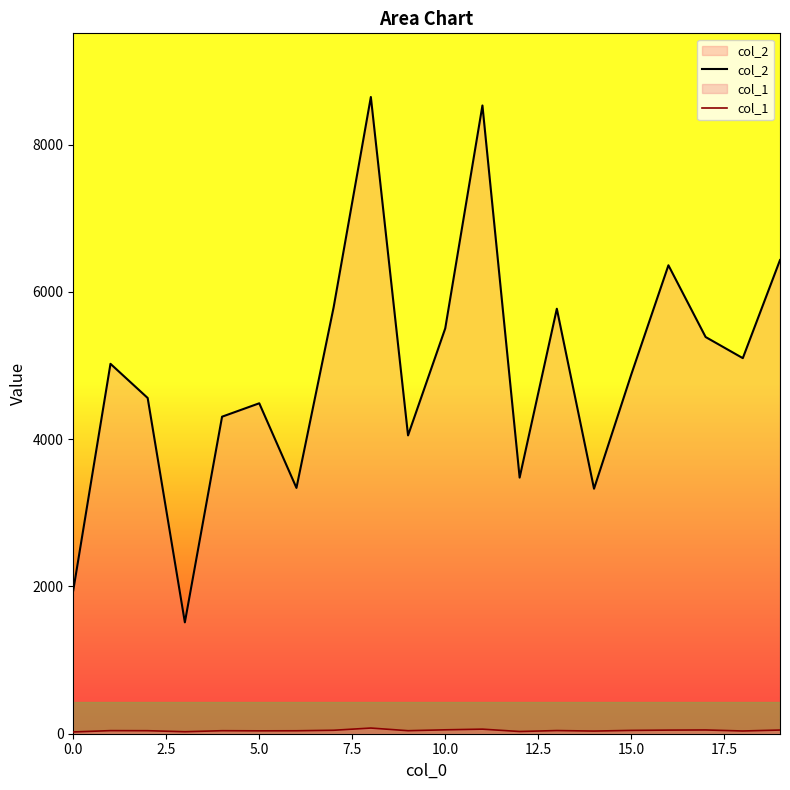

Which series has the largest range (max minus min)?

col_2